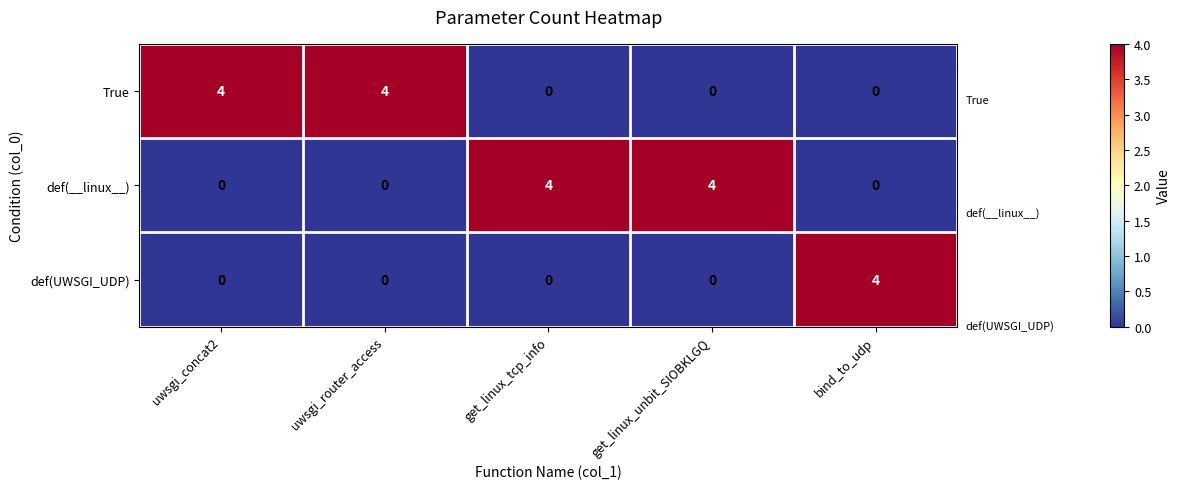

Read the def(__linux__) value at get_linux_tcp_info.

4